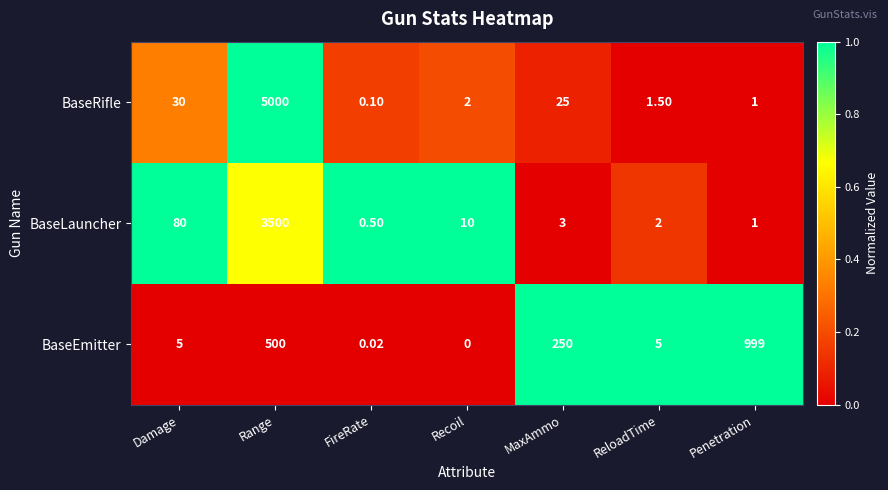

Between Damage and Recoil, which series saw the biggest shift?

BaseLauncher